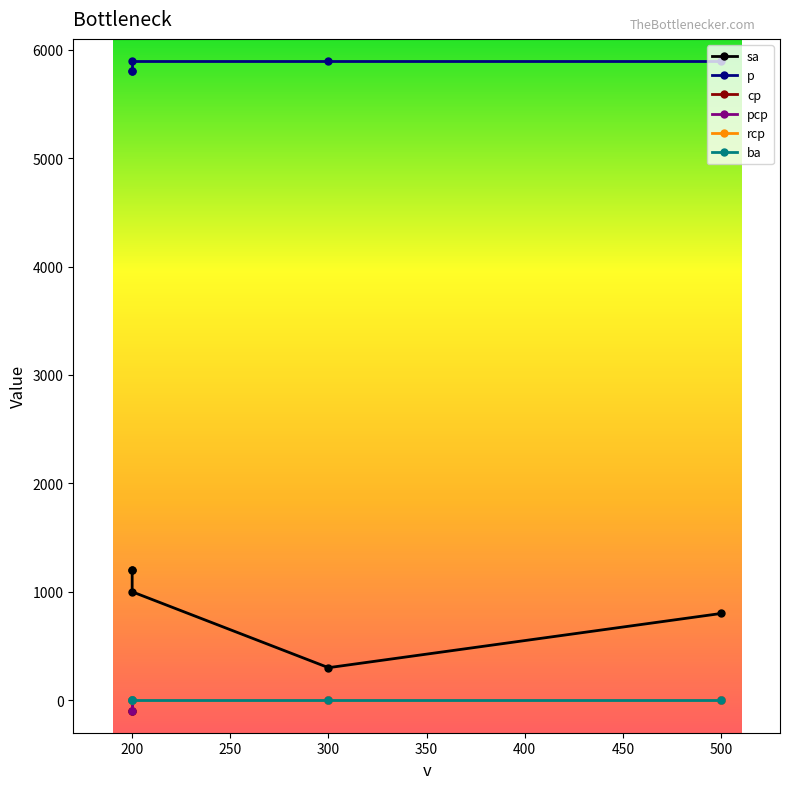

List the series in order of their peak value, highest first.

p, sa, cp, pcp, rcp, ba